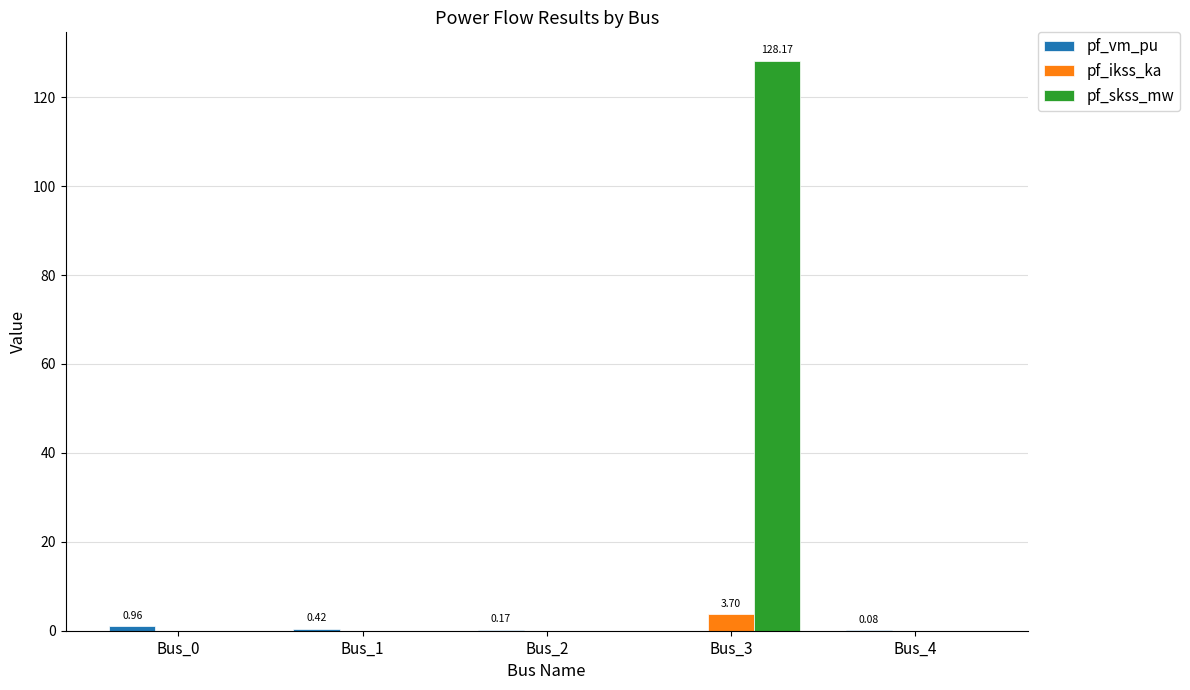

At which category is the sum across all series the highest?

Bus_3